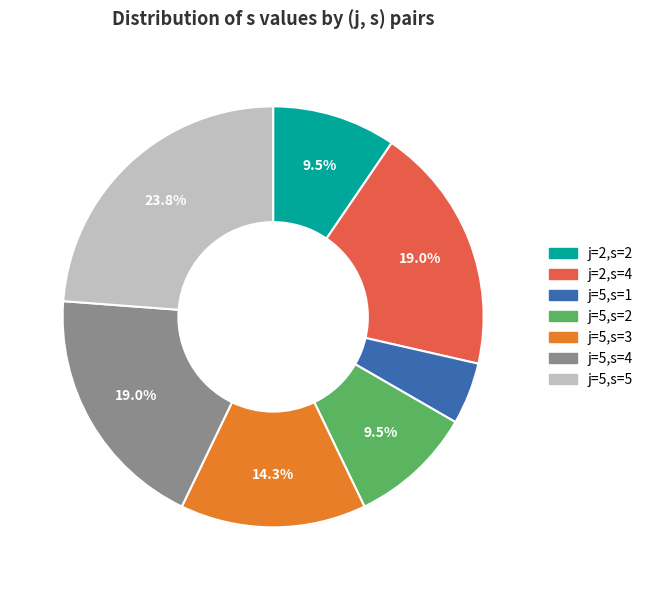

Which category has the smallest portion of the pie?

j=5,s=1